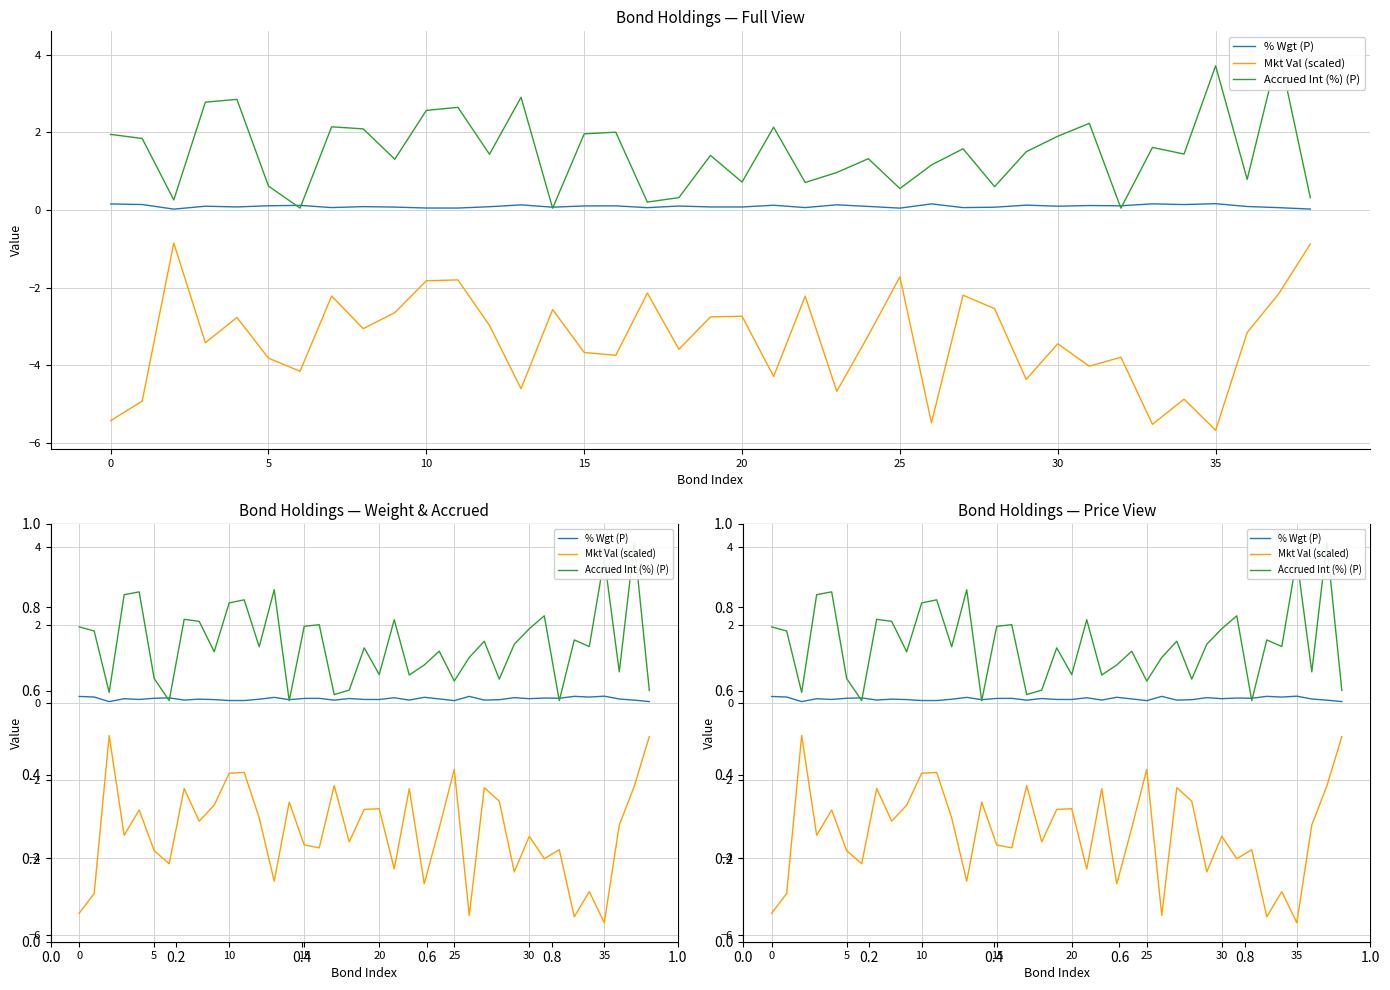

At which category is the sum across all series the highest?

37